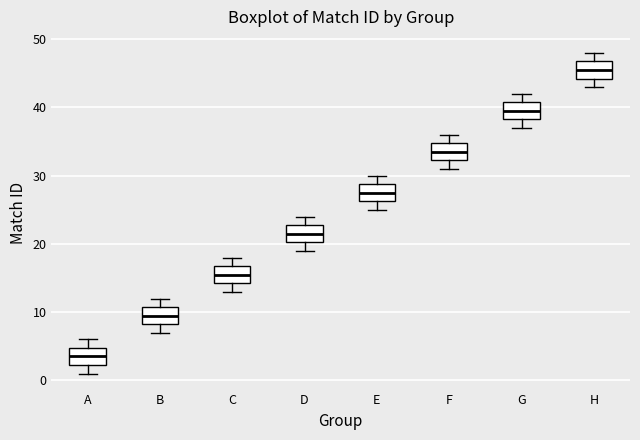

Where does the lower whisker of the box for D end on the y-axis? The values are not printed on the chart, so give them approximately, as read against the axis.

19